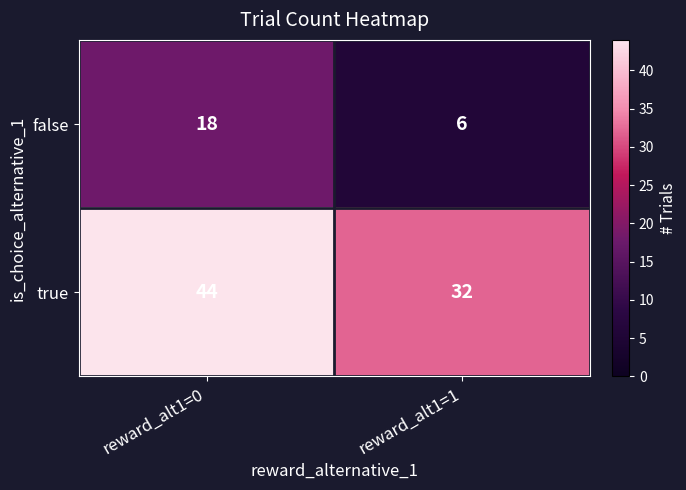

Is it true that false equals 6 at reward_alt1=0?

False